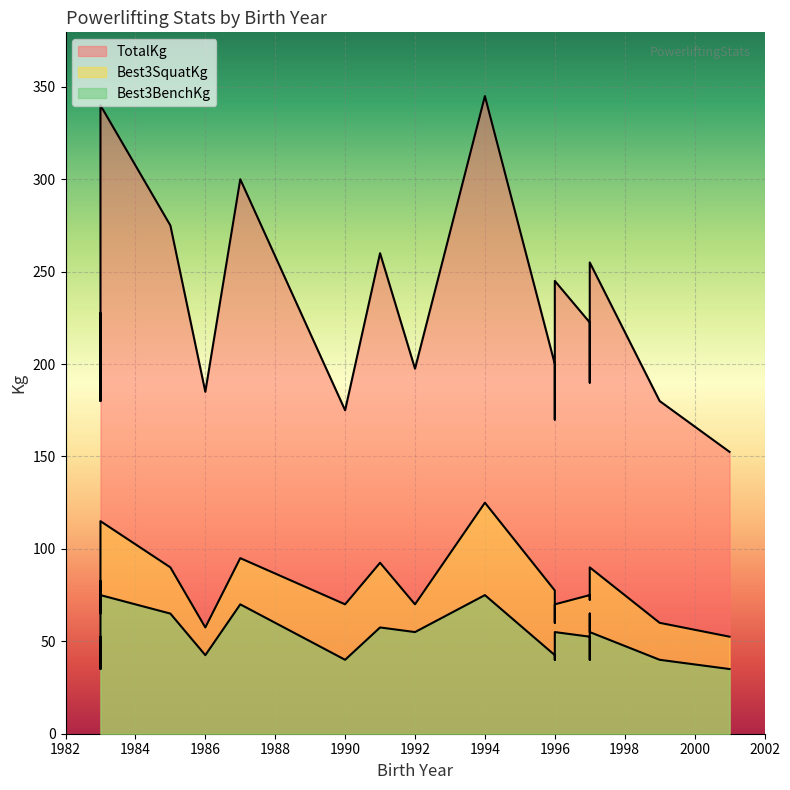

Rank the series by their maximum value, from highest to lowest.

TotalKg, Best3SquatKg, Best3BenchKg